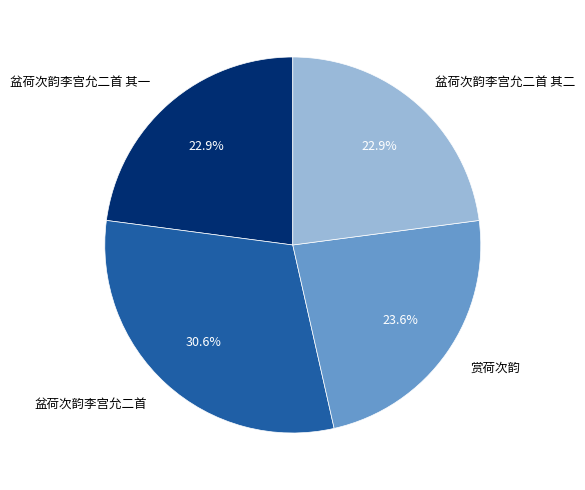

What percentage is the 盆荷次韵李宫允二首 其二 slice, to the nearest percent?

23%